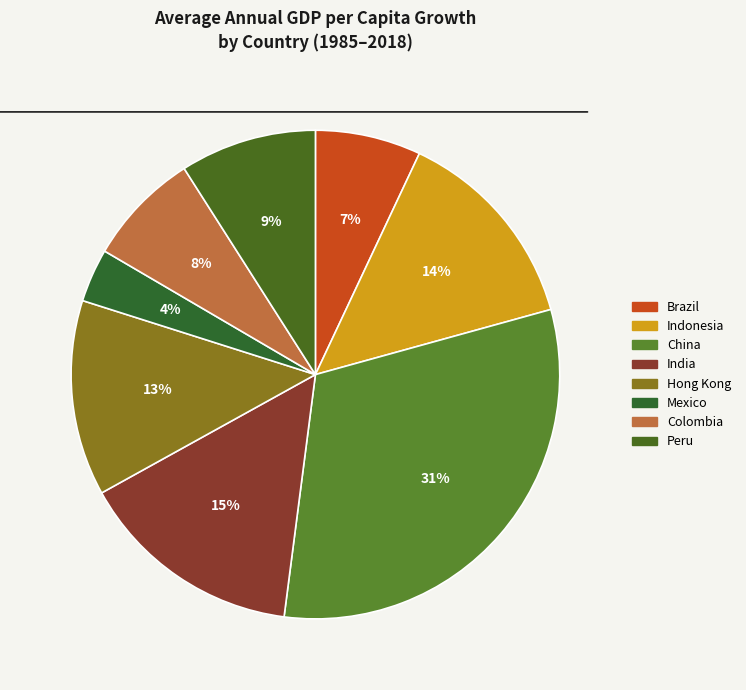

How many segments does this pie chart have?

8